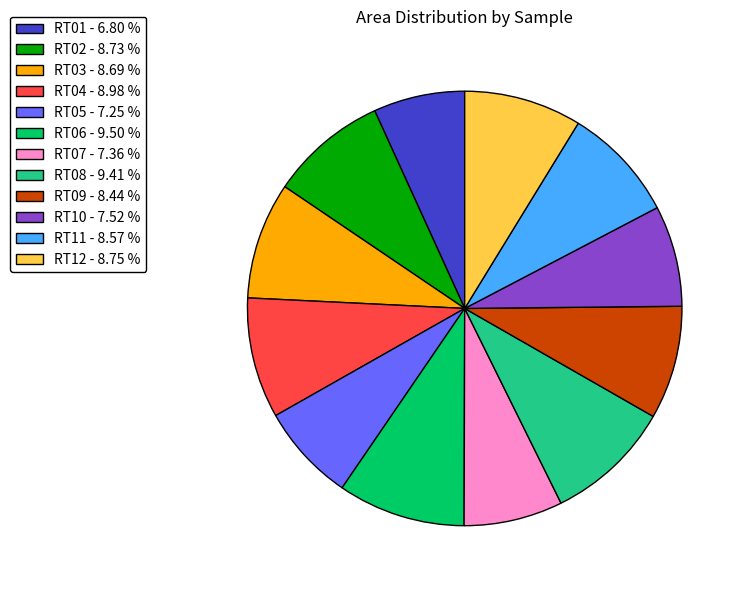

Is there a majority slice in this chart?

No